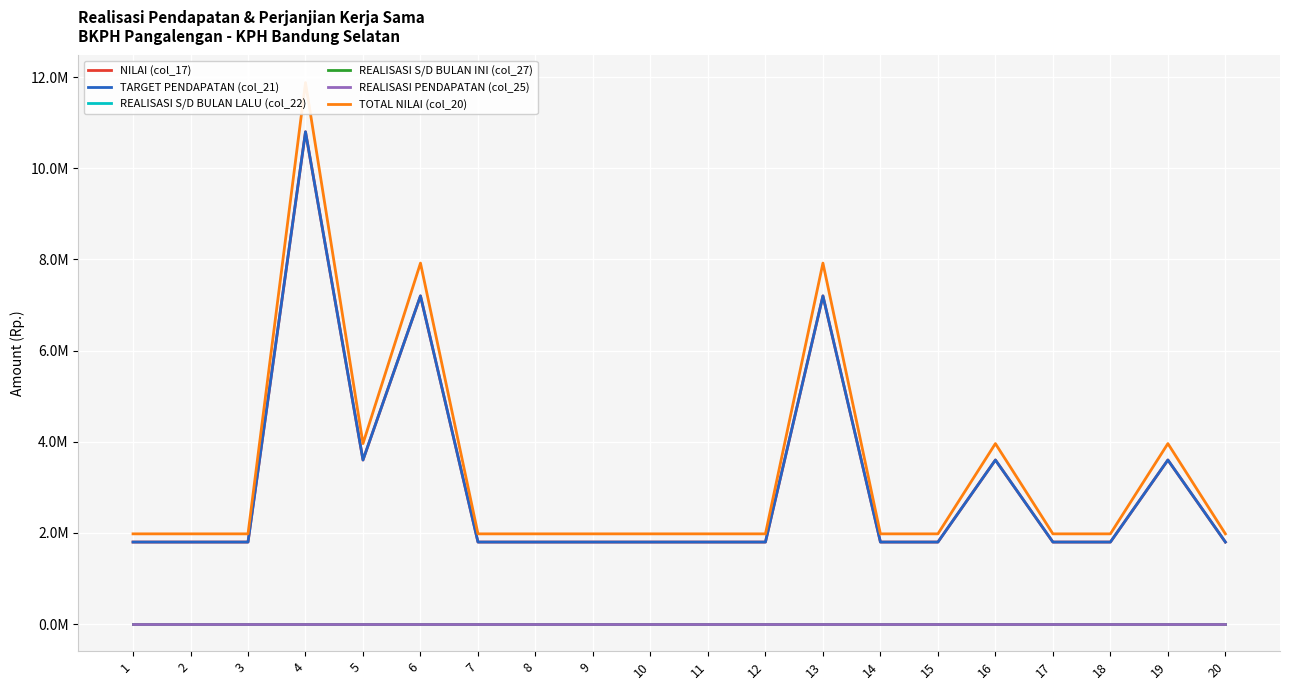

Reading left to right, transcribe all the data shown in this chart.

NILAI (col_17): 1=1800000	2=1800000	3=1800000	4=10800000	5=3600000	6=7200000	7=1800000	8=1800000	9=1800000	10=1800000	11=1800000	12=1800000	13=7200000	14=1800000	15=1800000	16=3600000	17=1800000	18=1800000	19=3600000	20=1800000
TARGET PENDAPATAN (col_21): 1=1800000	2=1800000	3=1800000	4=10800000	5=3600000	6=7200000	7=1800000	8=1800000	9=1800000	10=1800000	11=1800000	12=1800000	13=7200000	14=1800000	15=1800000	16=3600000	17=1800000	18=1800000	19=3600000	20=1800000
REALISASI S/D BULAN LALU (col_22): 1=0	2=0	3=0	4=0	5=0	6=0	7=0	8=0	9=0	10=0	11=0	12=0	13=0	14=0	15=0	16=0	17=0	18=0	19=0	20=0
REALISASI S/D BULAN INI (col_27): 1=0	2=0	3=0	4=0	5=0	6=0	7=0	8=0	9=0	10=0	11=0	12=0	13=0	14=0	15=0	16=0	17=0	18=0	19=0	20=0
REALISASI PENDAPATAN (col_25): 1=0	2=0	3=0	4=0	5=0	6=0	7=0	8=0	9=0	10=0	11=0	12=0	13=0	14=0	15=0	16=0	17=0	18=0	19=0	20=0
TOTAL NILAI (col_20): 1=1980000	2=1980000	3=1980000	4=11880000	5=3960000	6=7920000	7=1980000	8=1980000	9=1980000	10=1980000	11=1980000	12=1980000	13=7920000	14=1980000	15=1980000	16=3960000	17=1980000	18=1980000	19=3960000	20=1980000